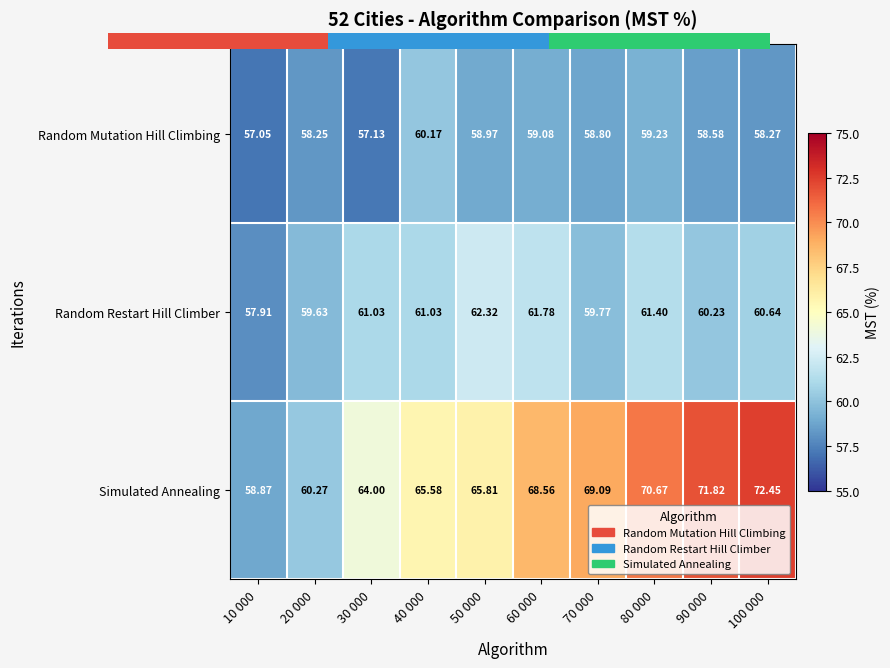

Which series has the largest total across all categories?

Simulated Annealing